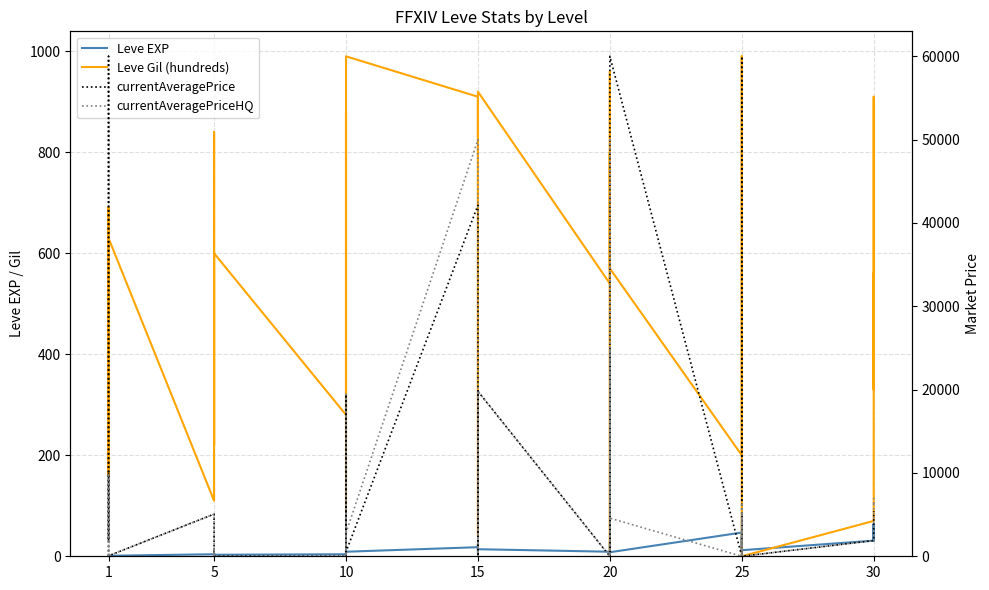

True or false: currentAveragePrice and Leve EXP cross at least once.

True